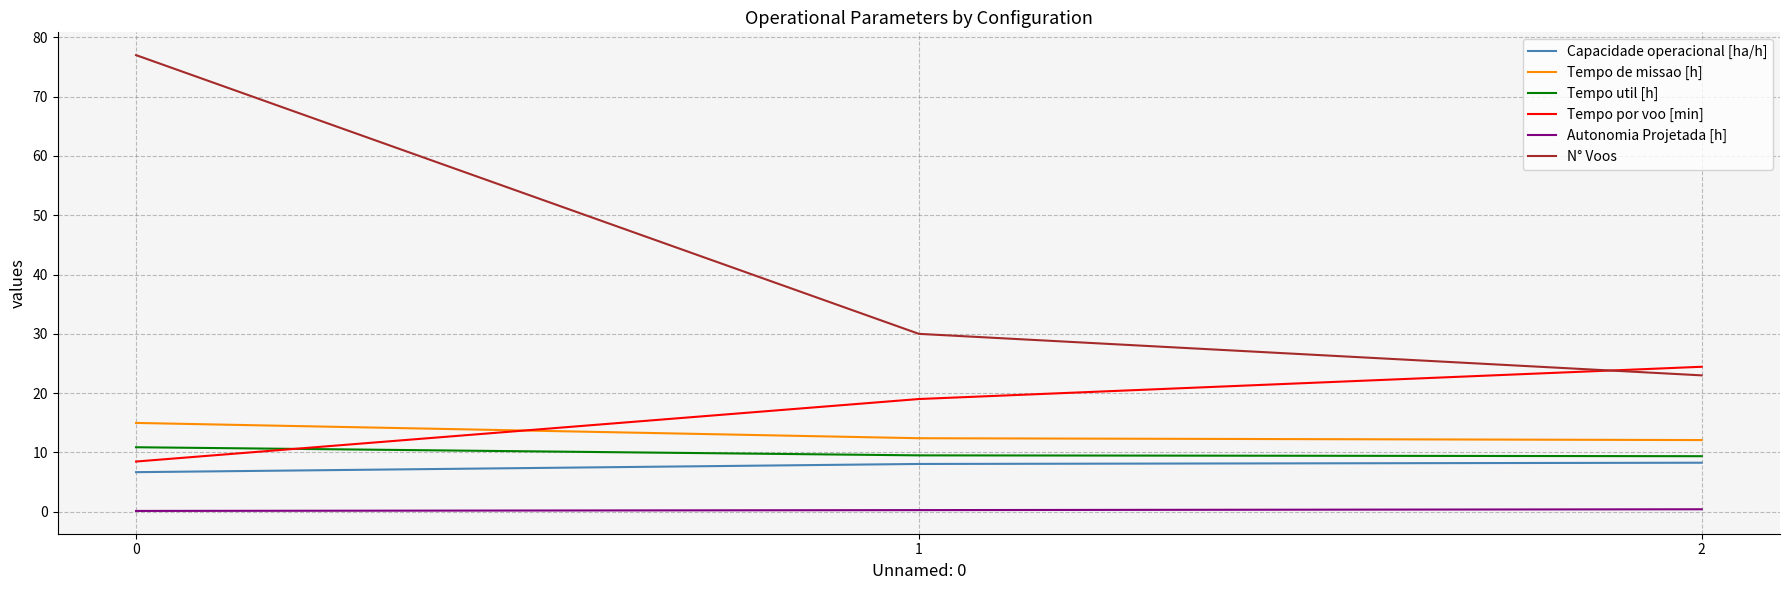

Is this an area chart (filled region under the line)?

No